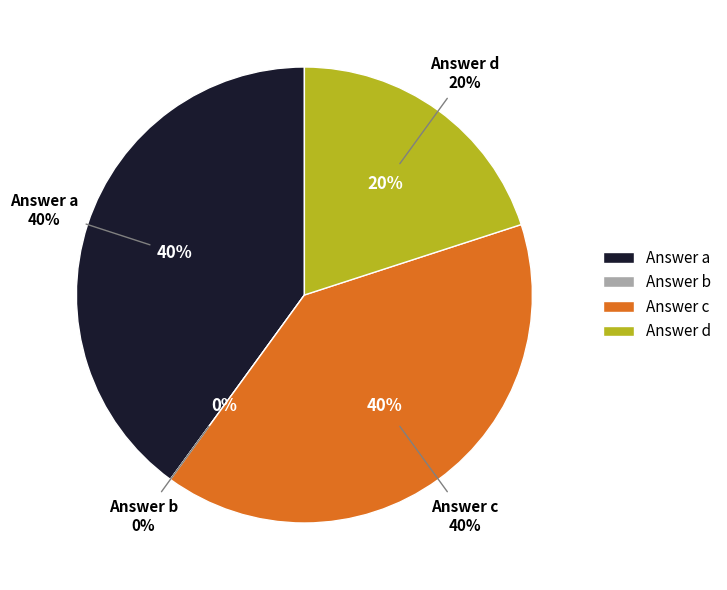

What percentage is NOT represented by a?

60.0%